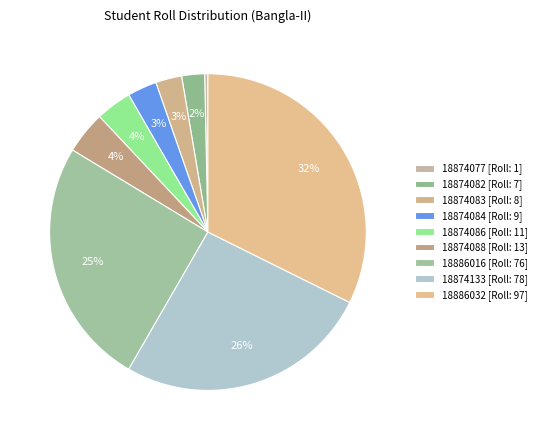

How many slices are in this pie chart?

9